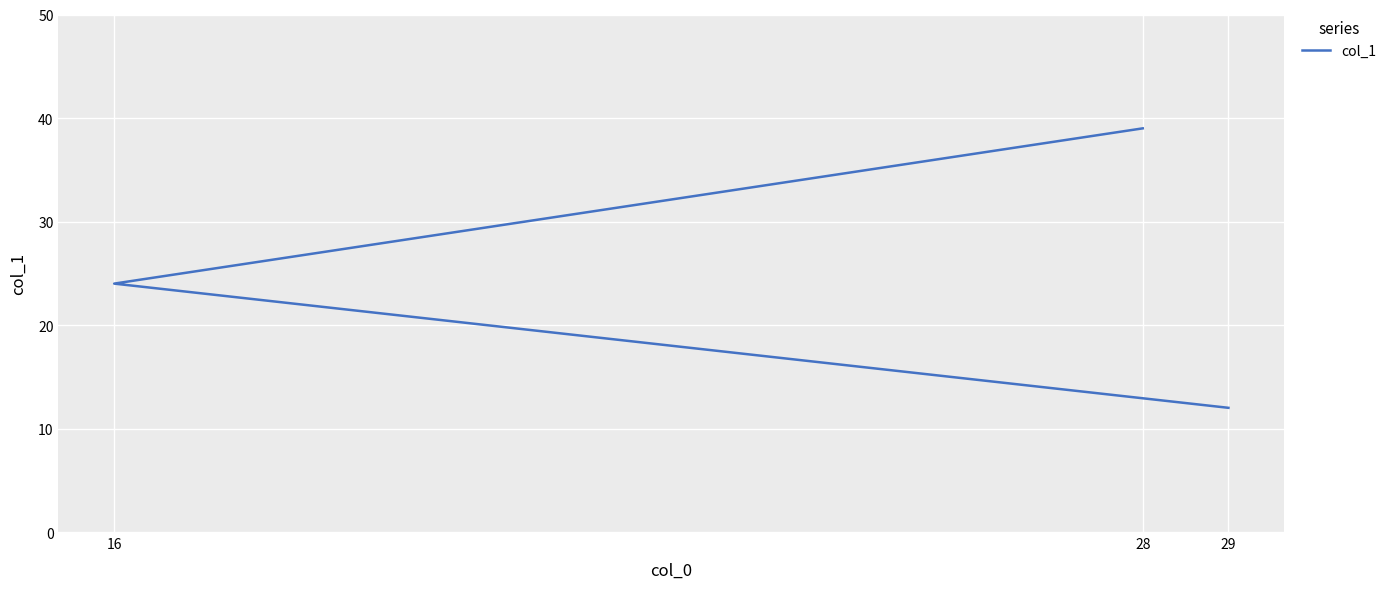

What is the smallest value displayed?

12